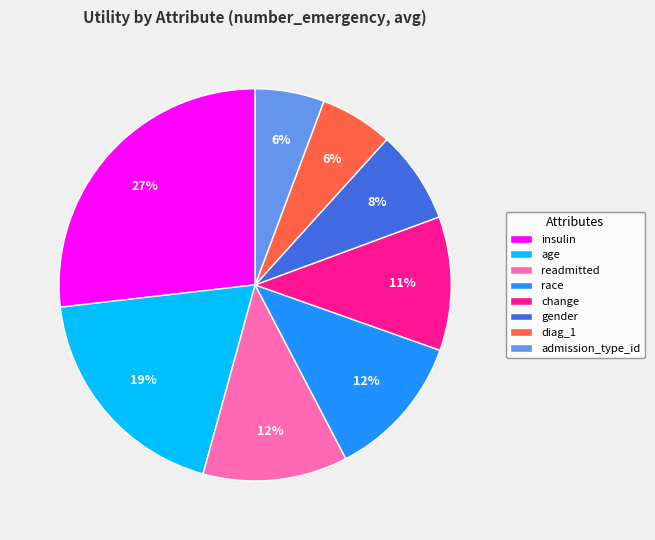

Combined, do gender and race account for over 50%?

No